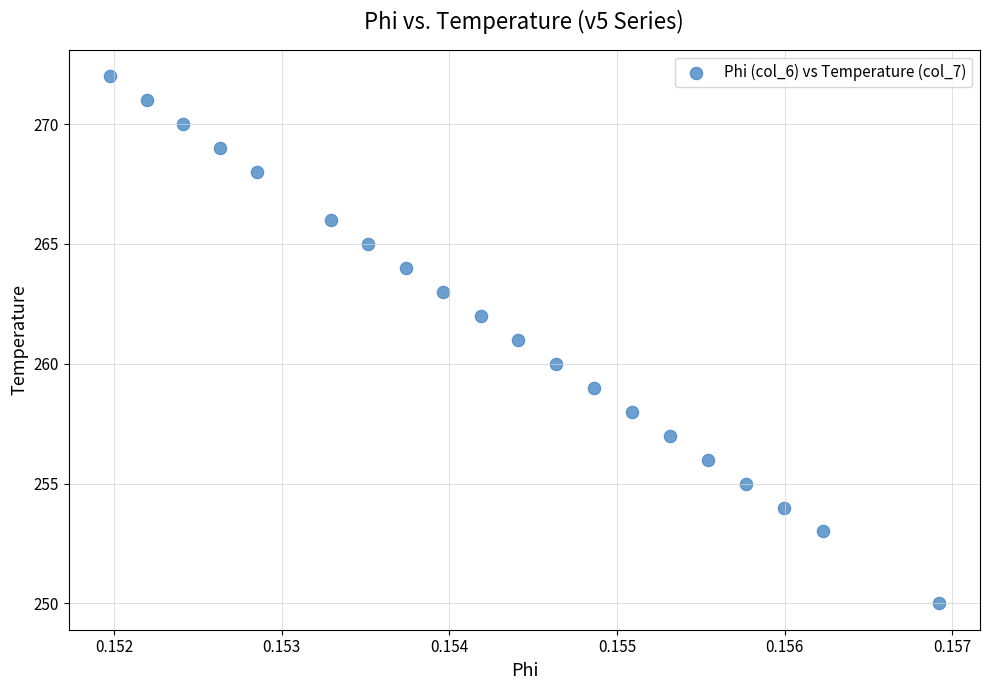

What is the range of Y values (max minus min)?

22